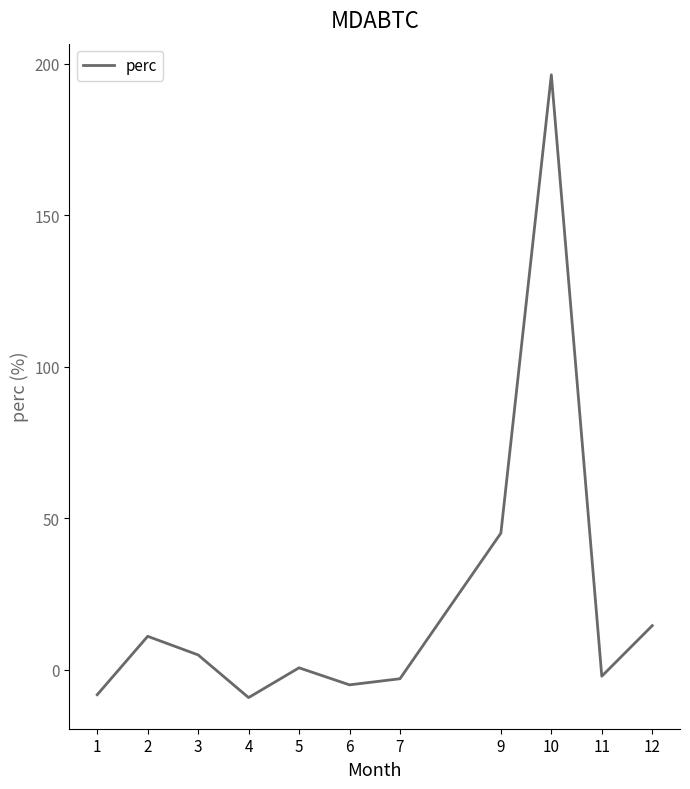

What is the change in value from 3 to 10?

+191.5